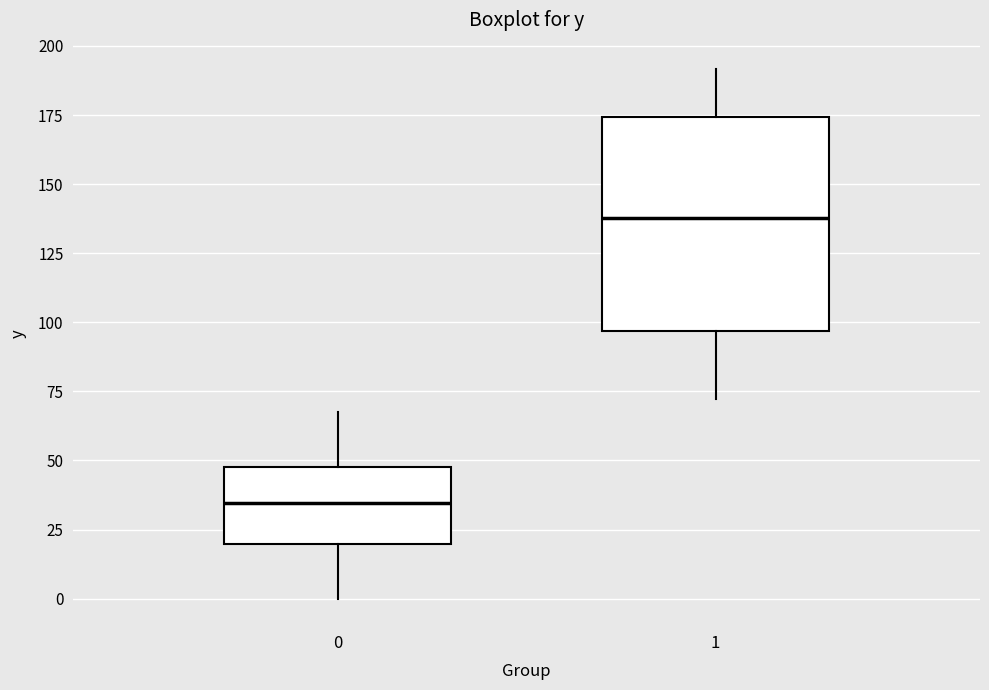

Which box is the tallest, from its lower edge to its upper edge?

1